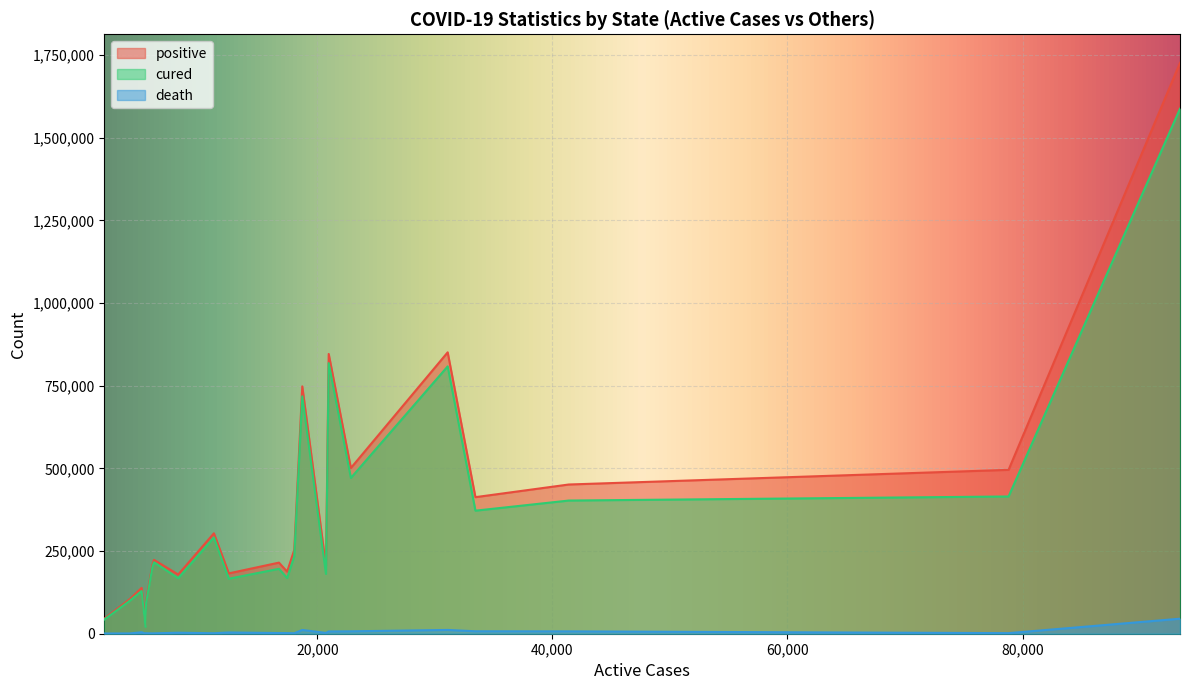

True or false: positive has a value of 846245 at Andhra Pradesh.

True